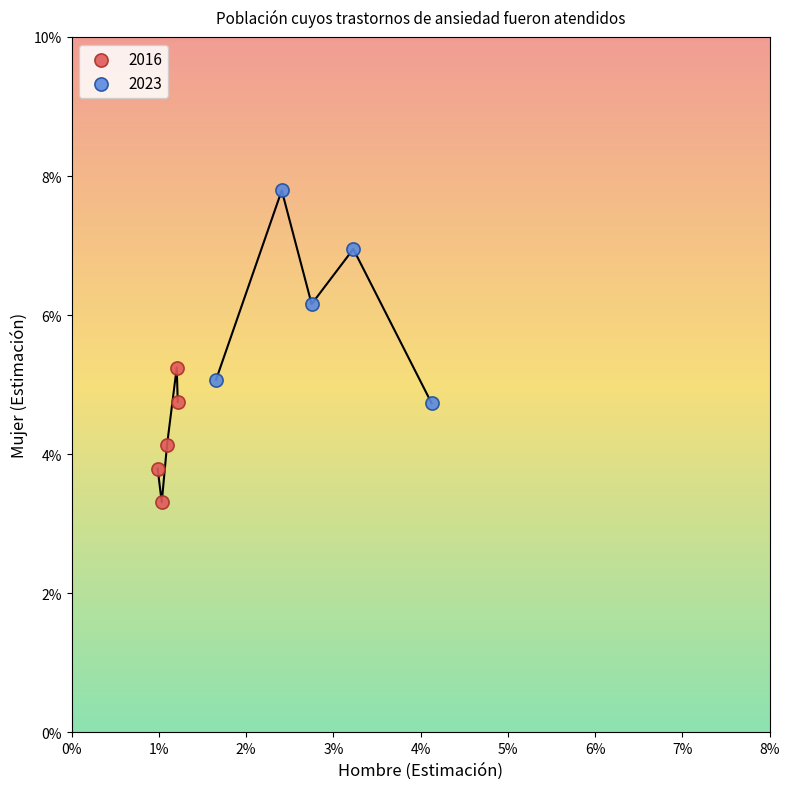

What are all the series names shown in the legend?

2016, 2023